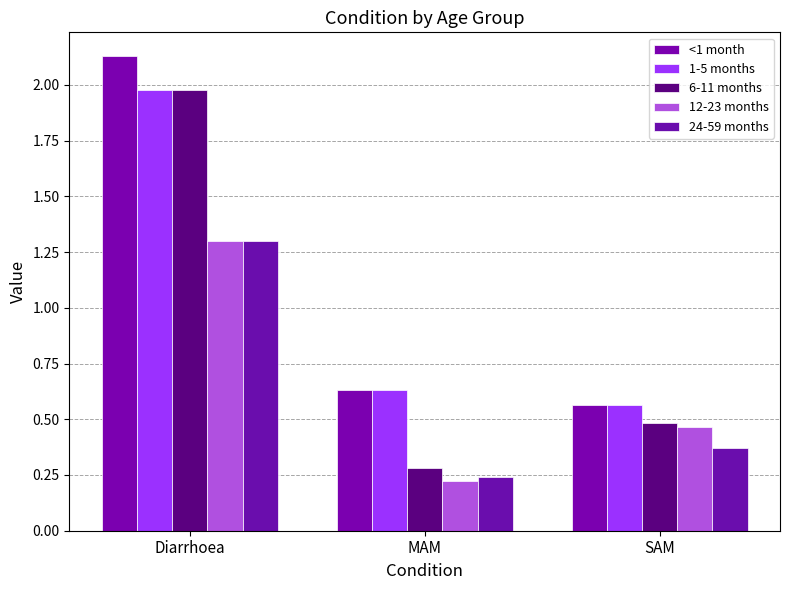

At which category is the sum across all series the highest?

Diarrhoea